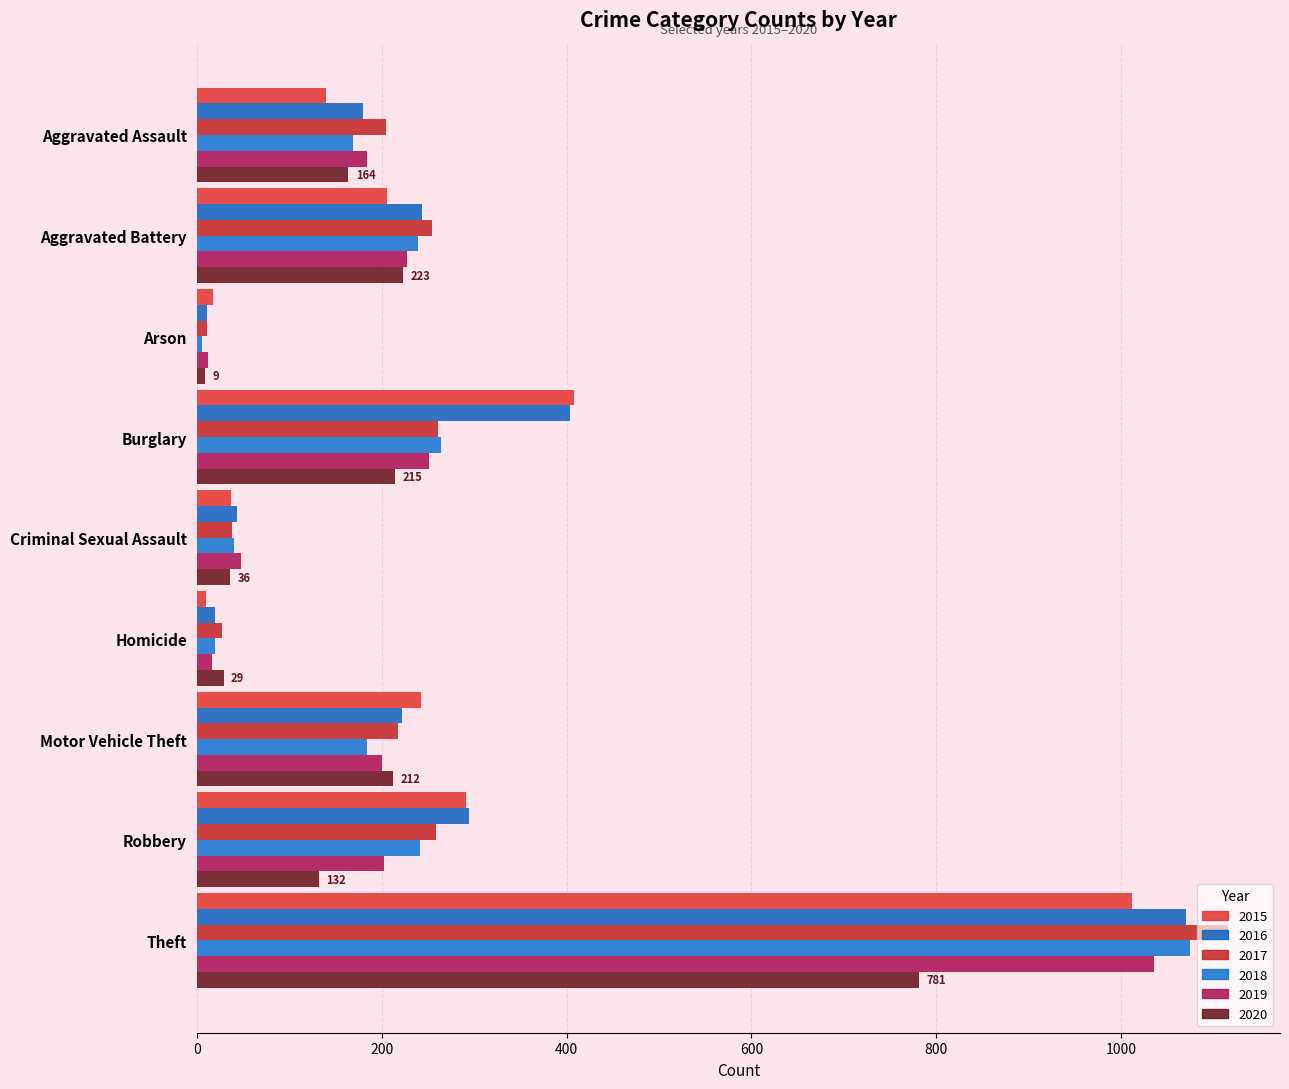

What is the difference between the 2017 values at Aggravated Assault and Arson?

194